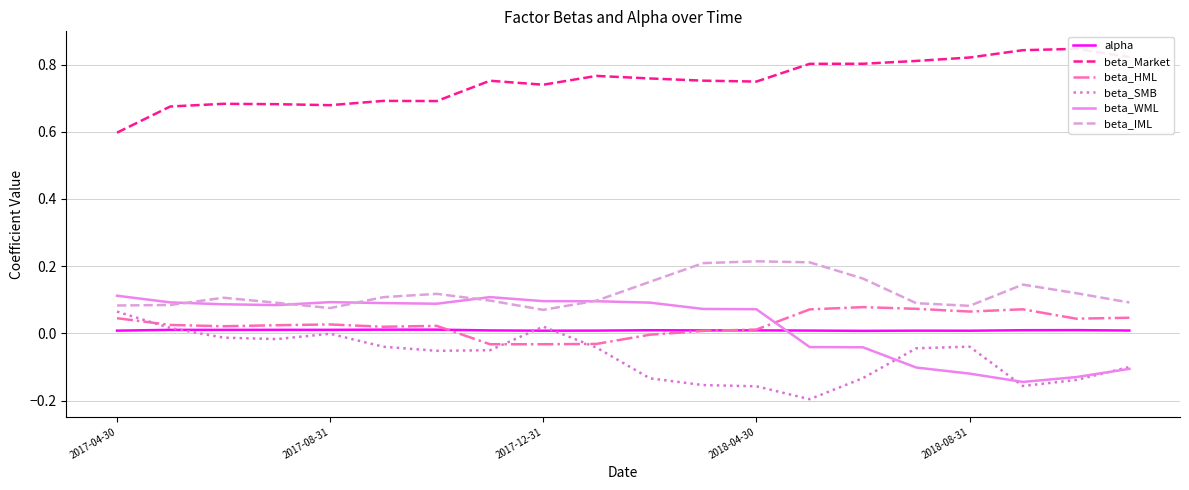

List the series in order of their peak value, lowest first.

alpha, beta_SMB, beta_HML, beta_WML, beta_IML, beta_Market